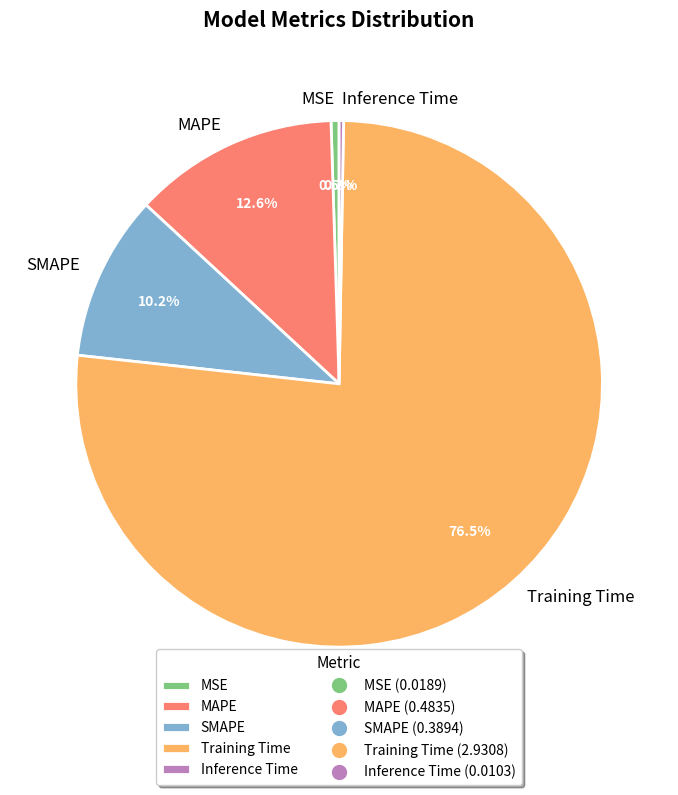

Is there any slice that represents more than half of the pie?

Yes